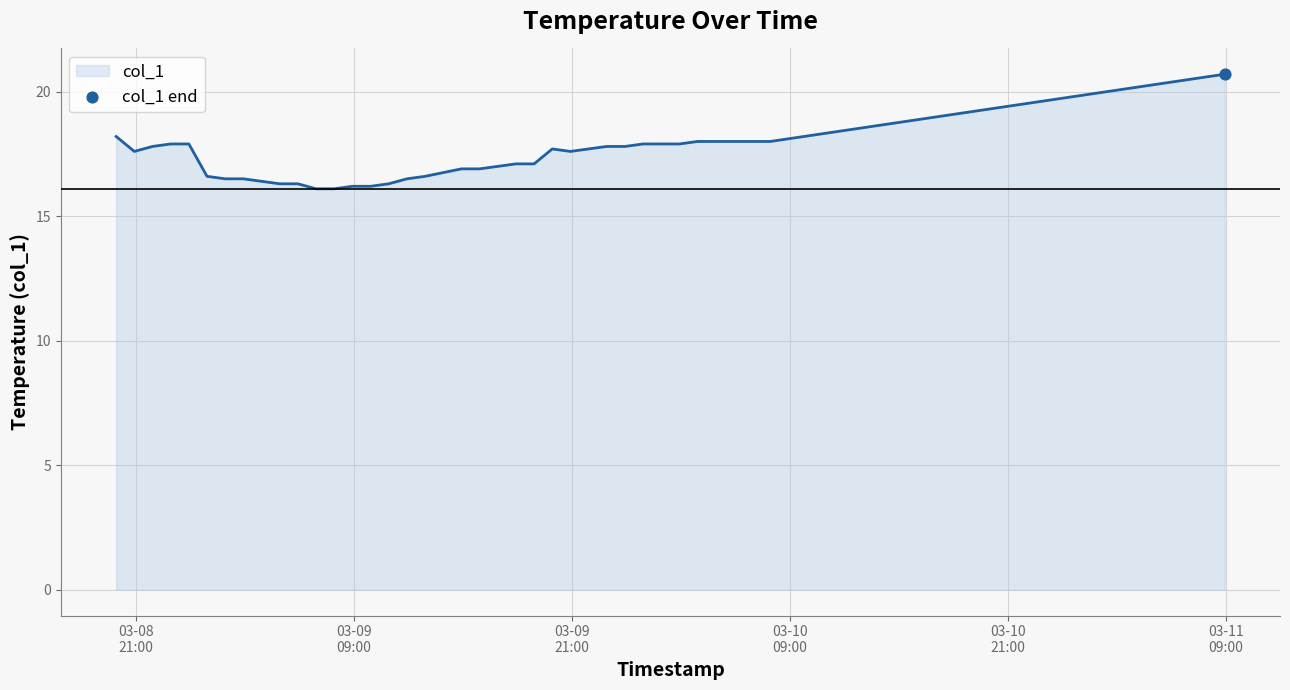

What is the difference between the maximum and minimum values?

4.6